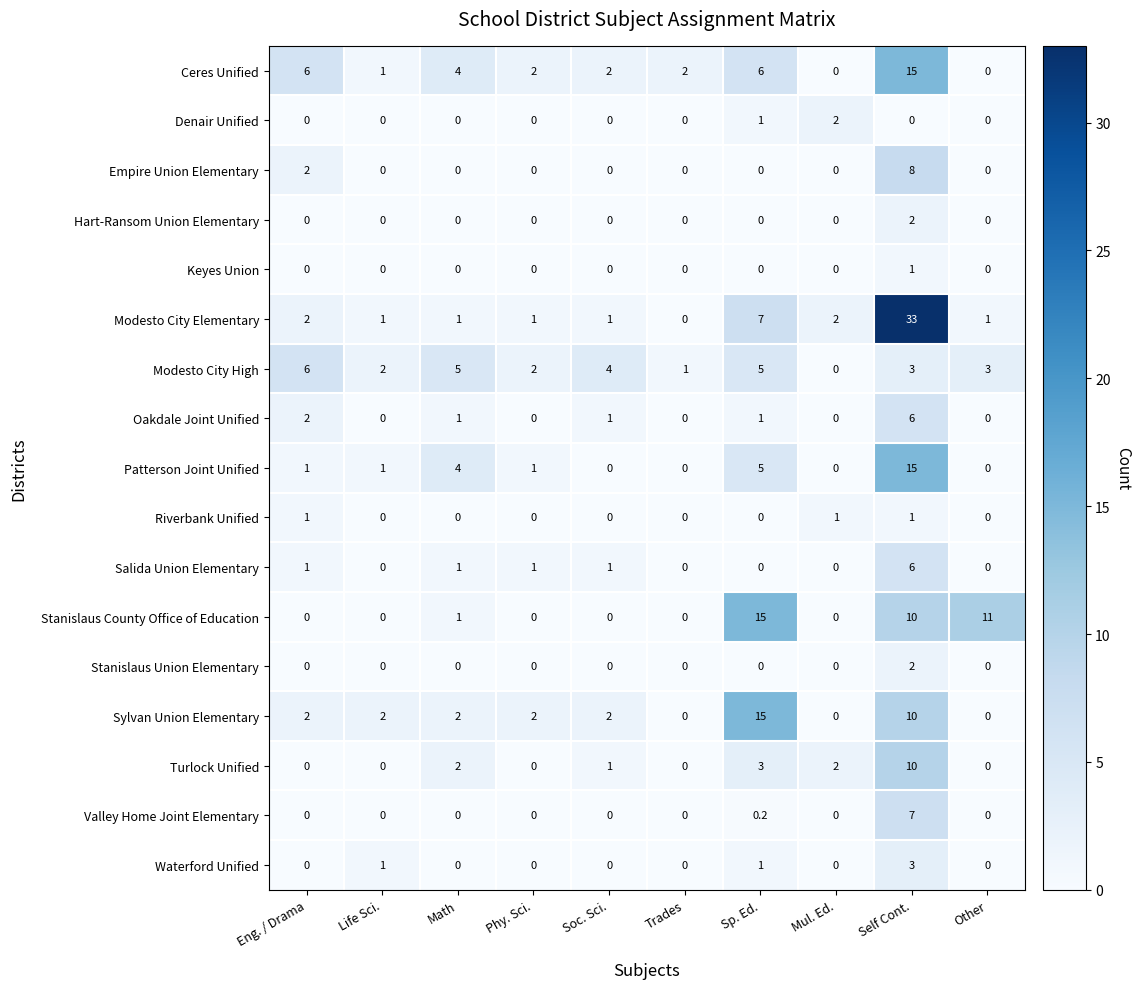

True or false: Salida Union Elementary has a value of 1.0 at Eng. / Drama.

True